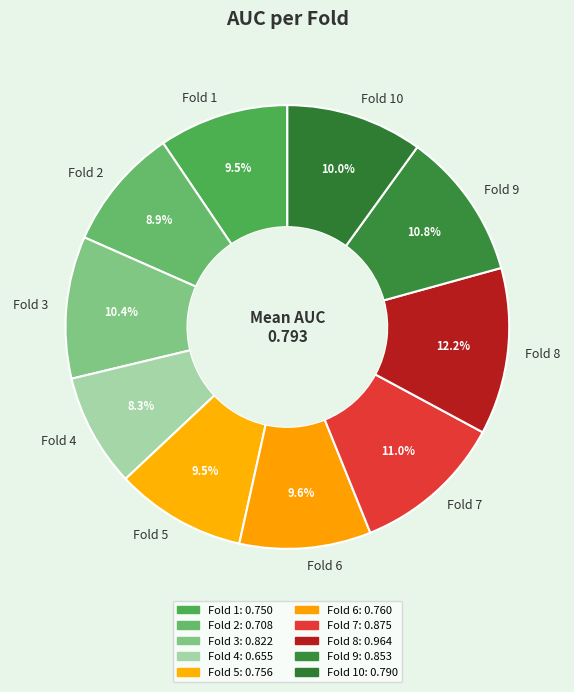

What percentage is the Fold 10 slice, to the nearest percent?

10%